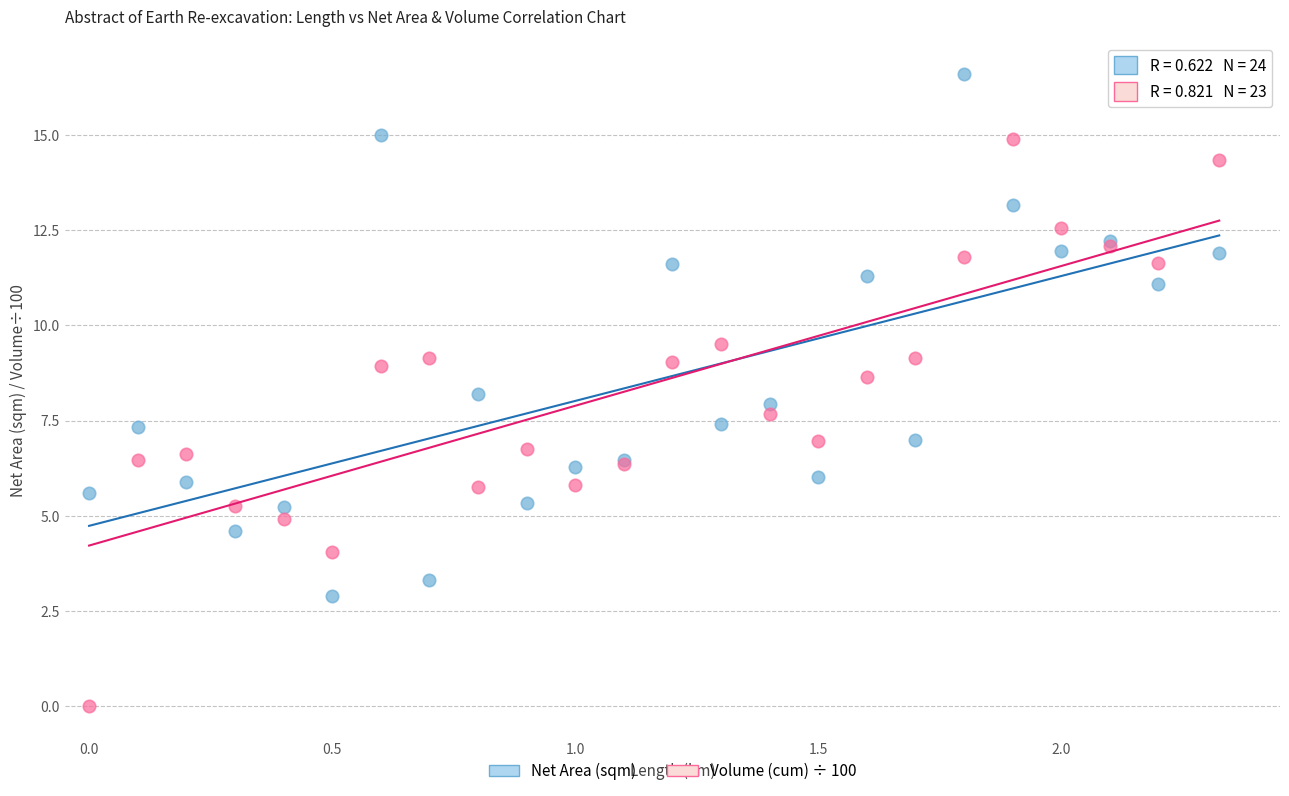

Which series contains the highest Y value?

Net Area (sqm)